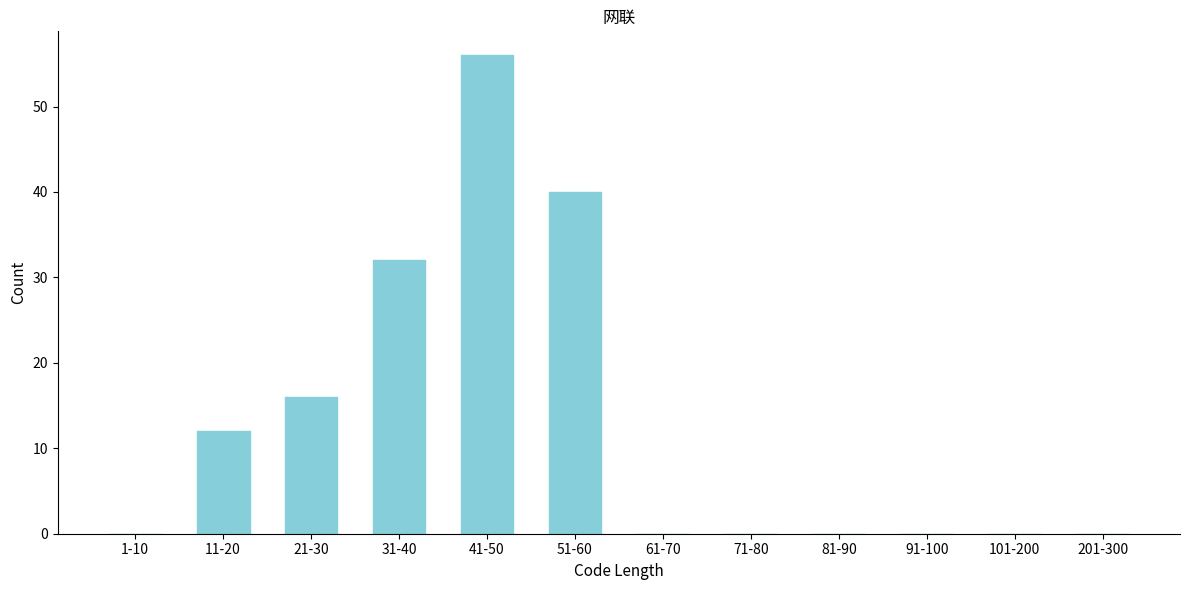

Reading right to left, transcribe all the data shown in this chart.

201-300=0	101-200=0	91-100=0	81-90=0	71-80=0	61-70=0	51-60=40	41-50=56	31-40=32	21-30=16	11-20=12	1-10=0